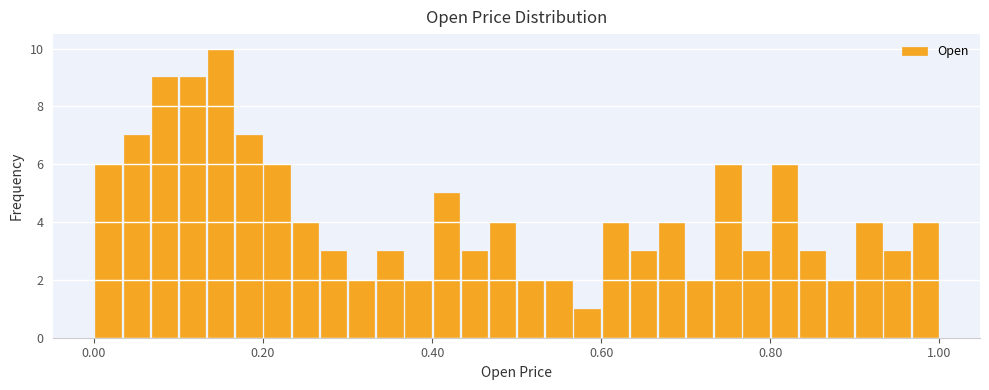

Read against the x-axis, roughly where is the centre of the tallest bar?

0.16